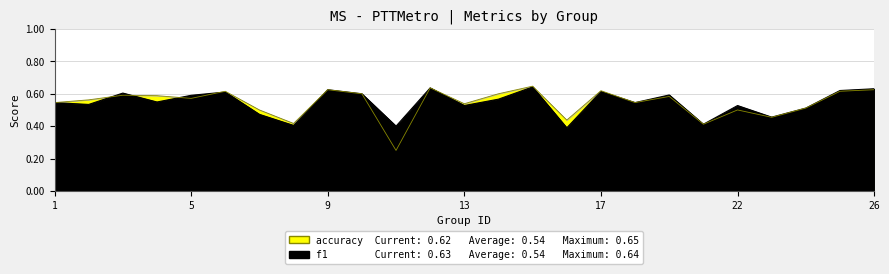

How many intersections are there between f1 and accuracy?

4